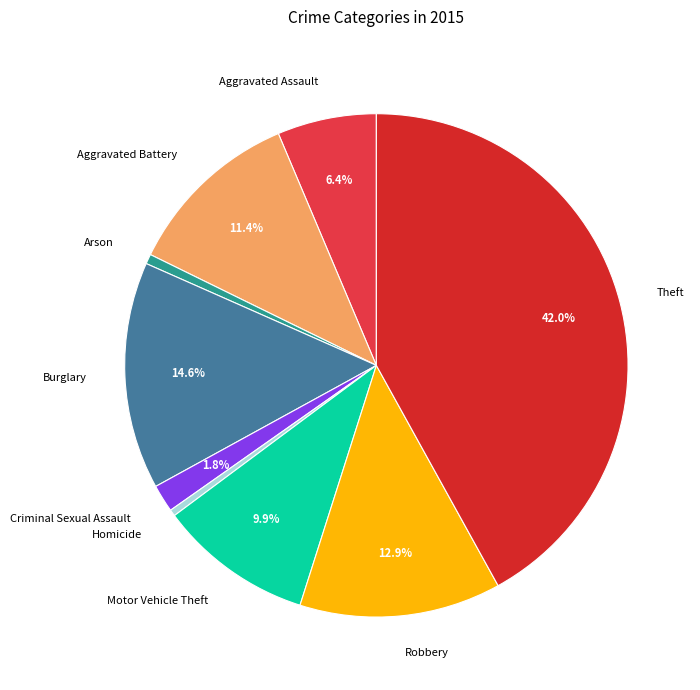

Which has a higher value, Homicide or Burglary?

Burglary